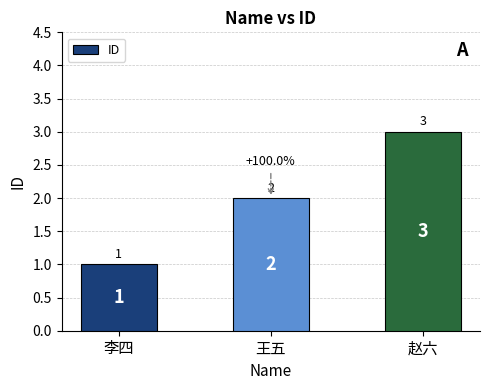

The chart shows a value of 1 at 李四. True or false?

True